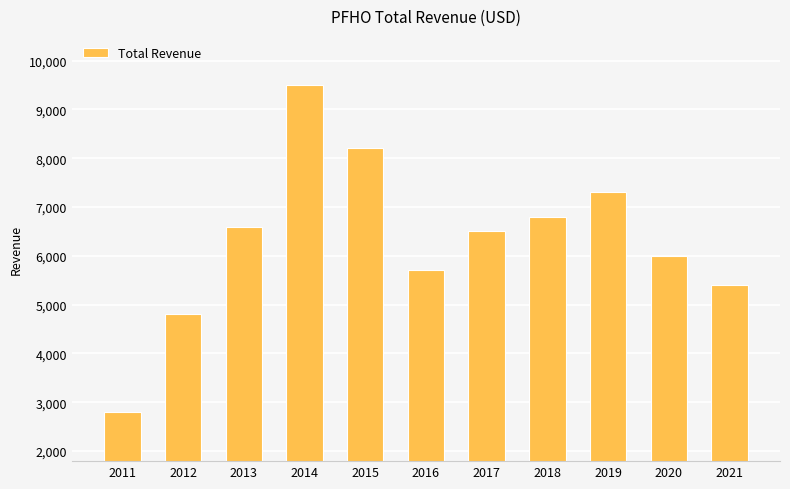

Between 2019 and 2014, which is larger?

2014